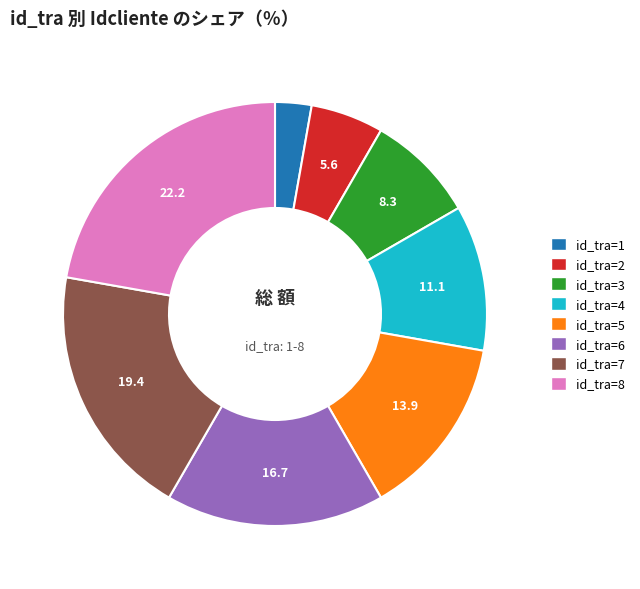

How many slices are in this pie chart?

8